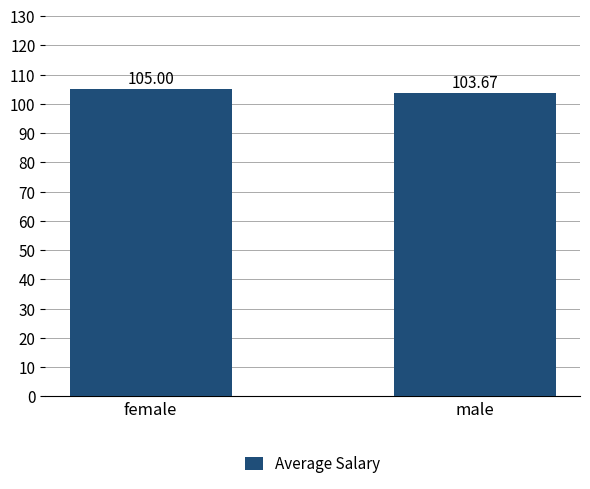

What is the sum of the values at male and female?

208.7